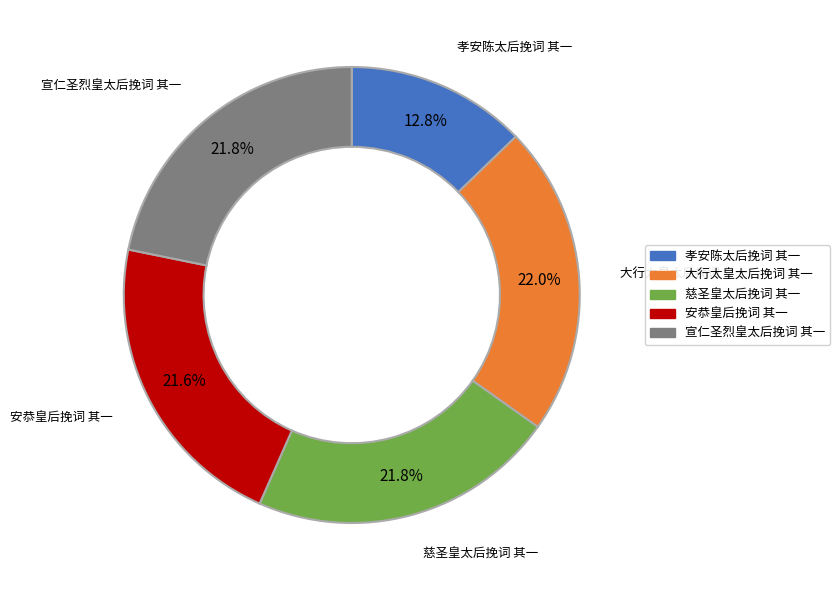

To the nearest percent, what portion does 孝安陈太后挽词 其一 represent?

13%